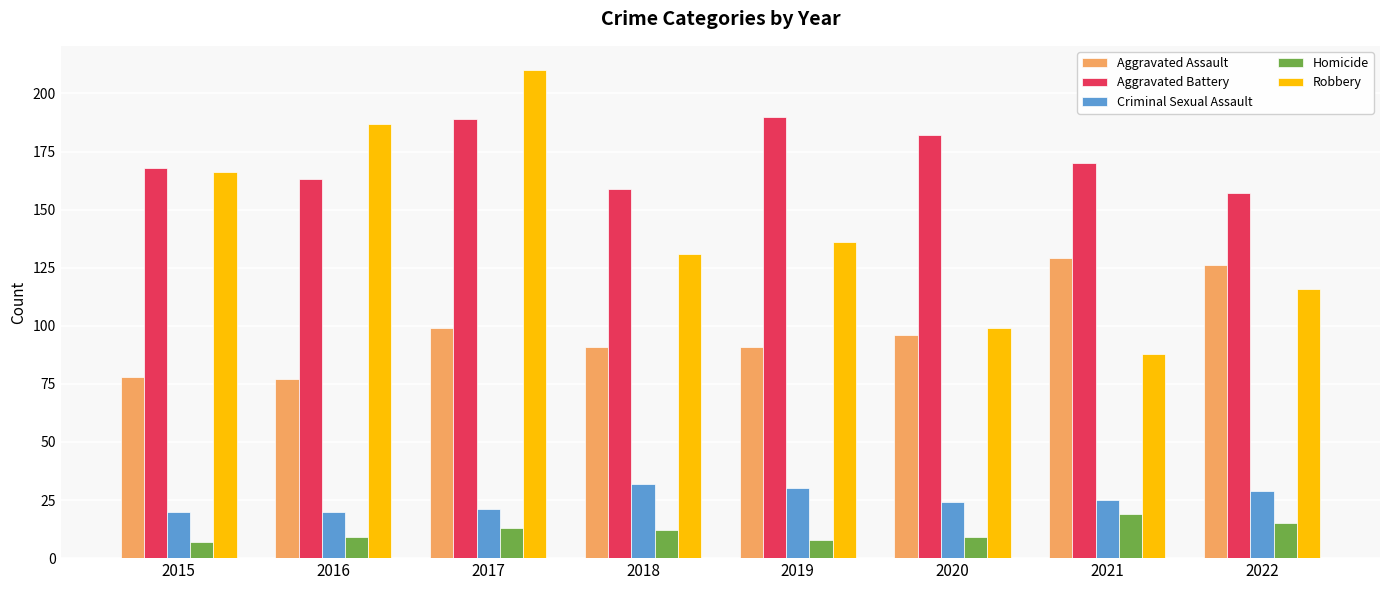

What is the lowest value of the Aggravated Assault series?

77